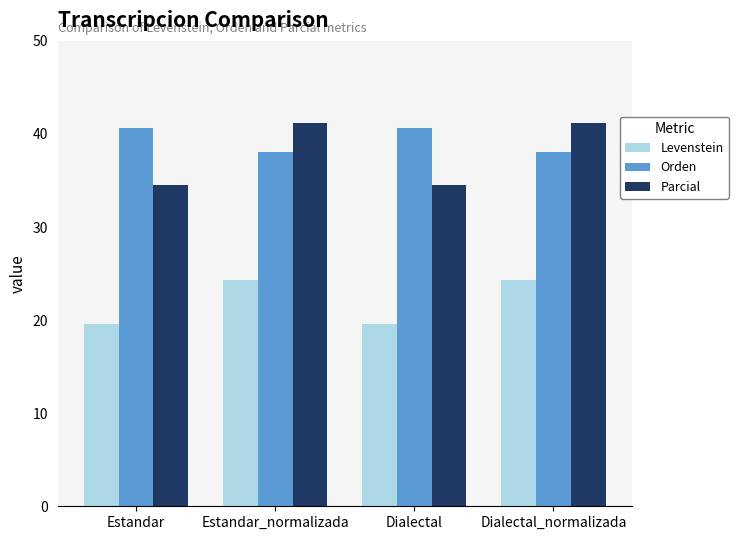

What is the spread (max minus min) of values at Estandar_normalizada?

16.9